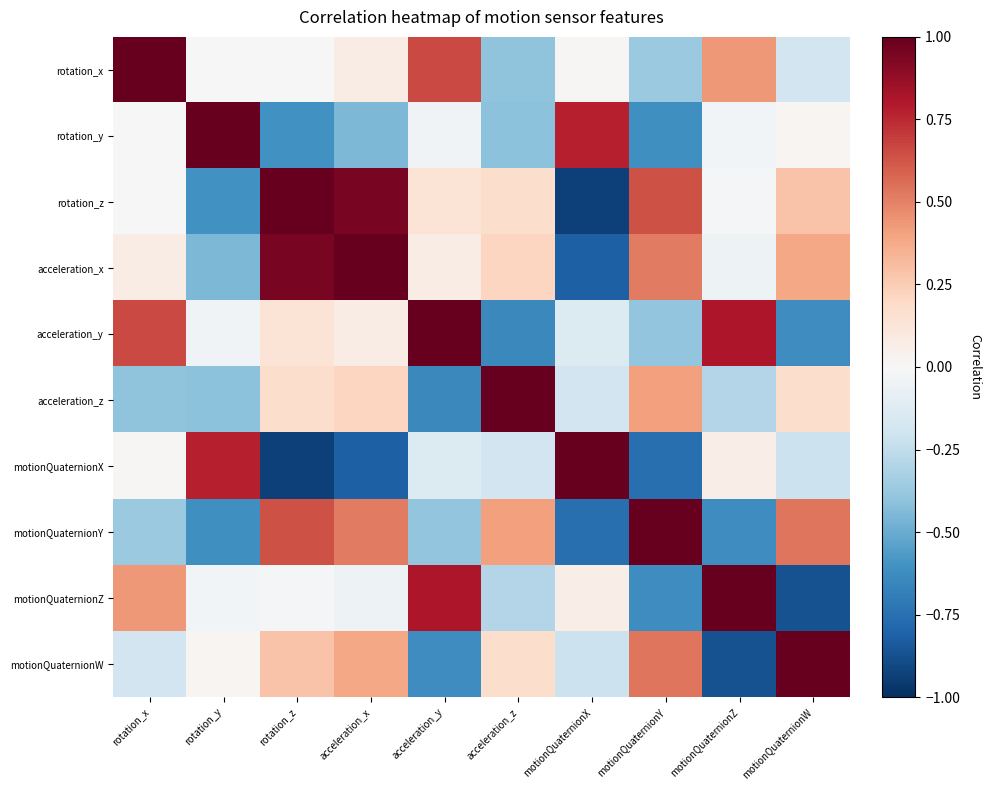

Which has a higher value, rotation_x or rotation_z?

rotation_x